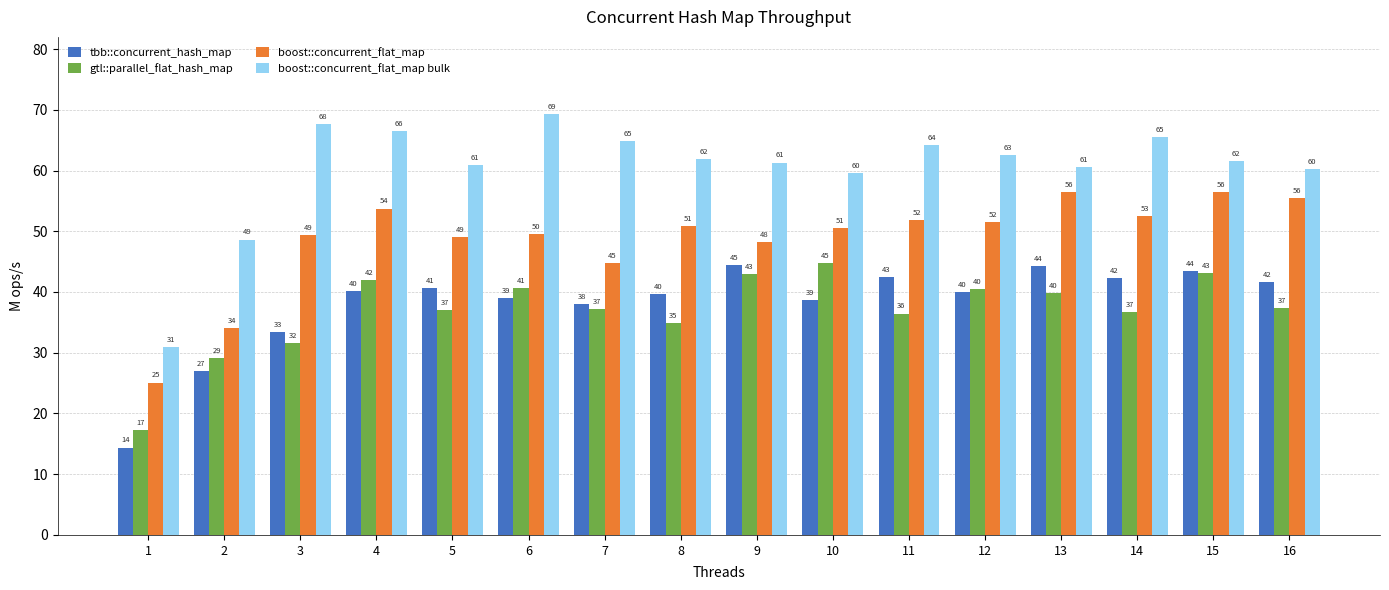

At 2, list the series in order from largest to smallest.

boost::concurrent_flat_map bulk, boost::concurrent_flat_map, gtl::parallel_flat_hash_map, tbb::concurrent_hash_map